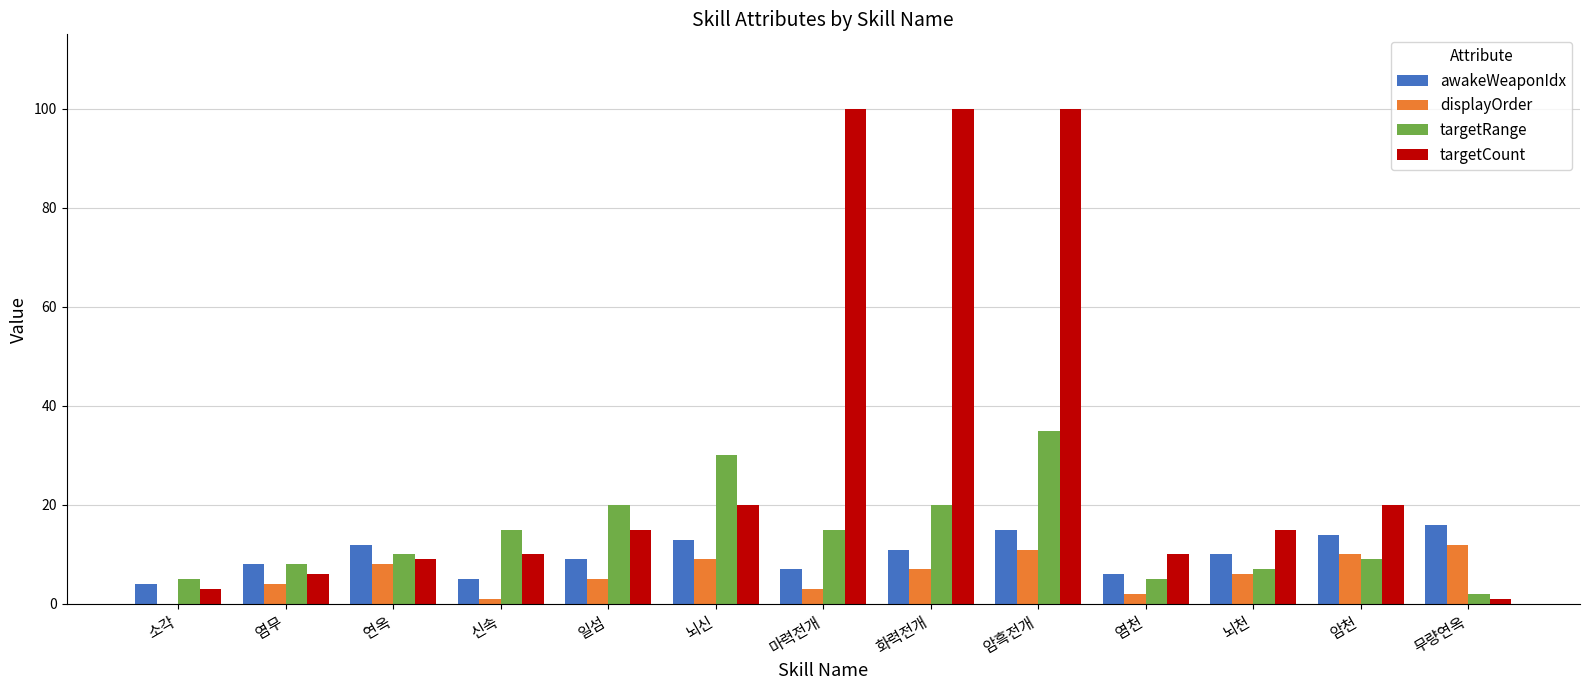

What is the sum of all targetCount values?

409